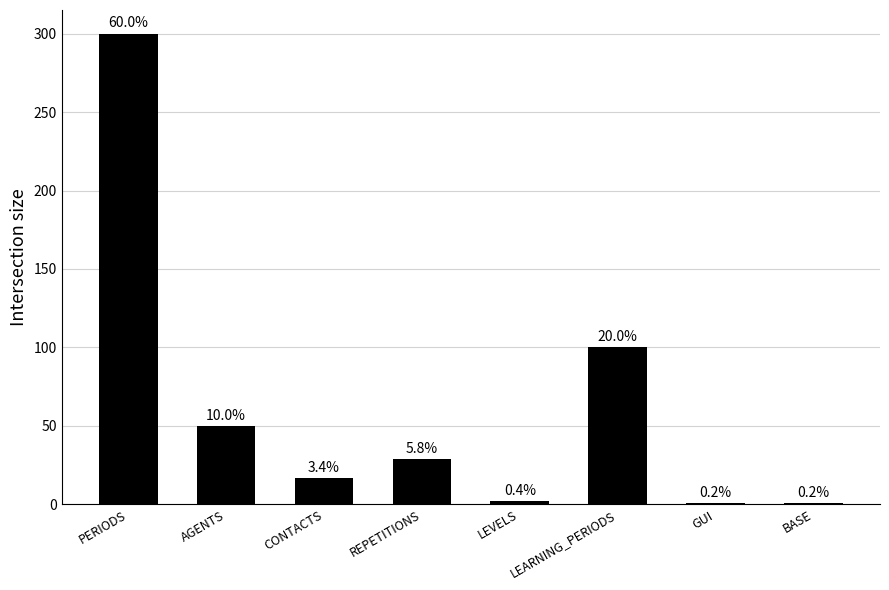

How many bars are there in total?

8